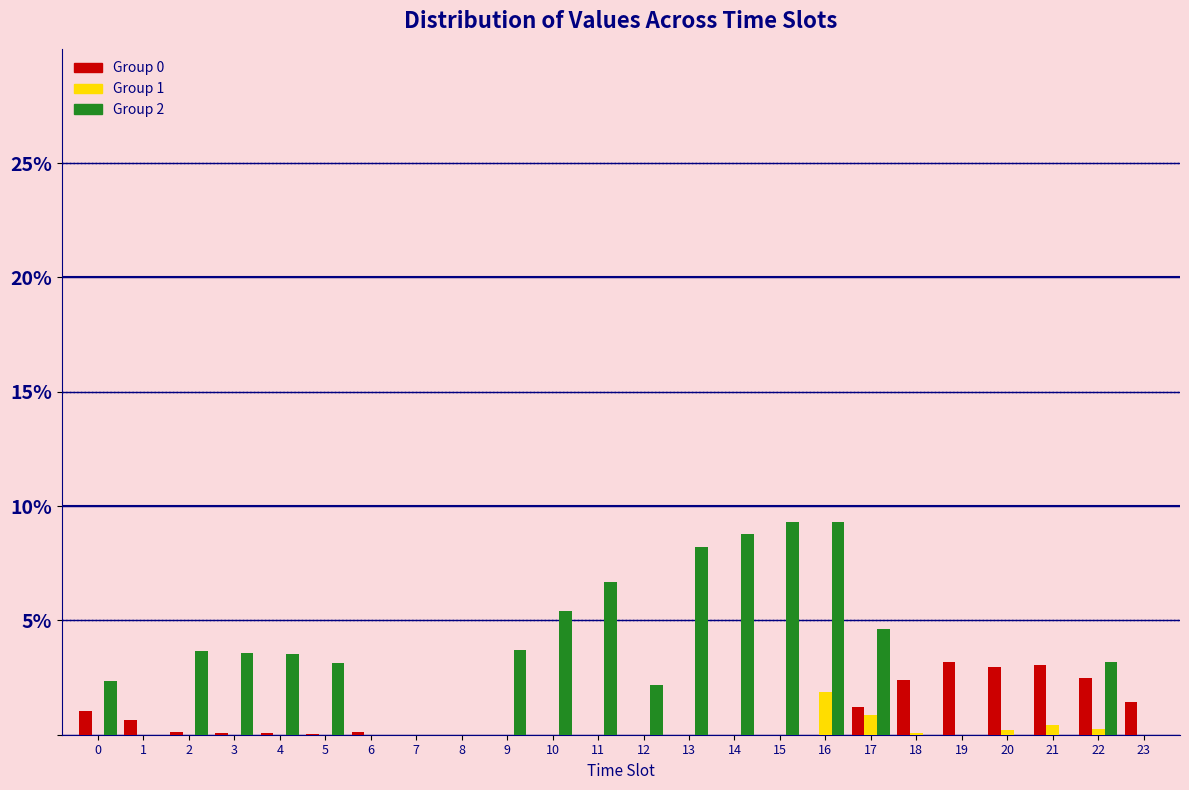

What is the sum of all Group 1 values?

3.7